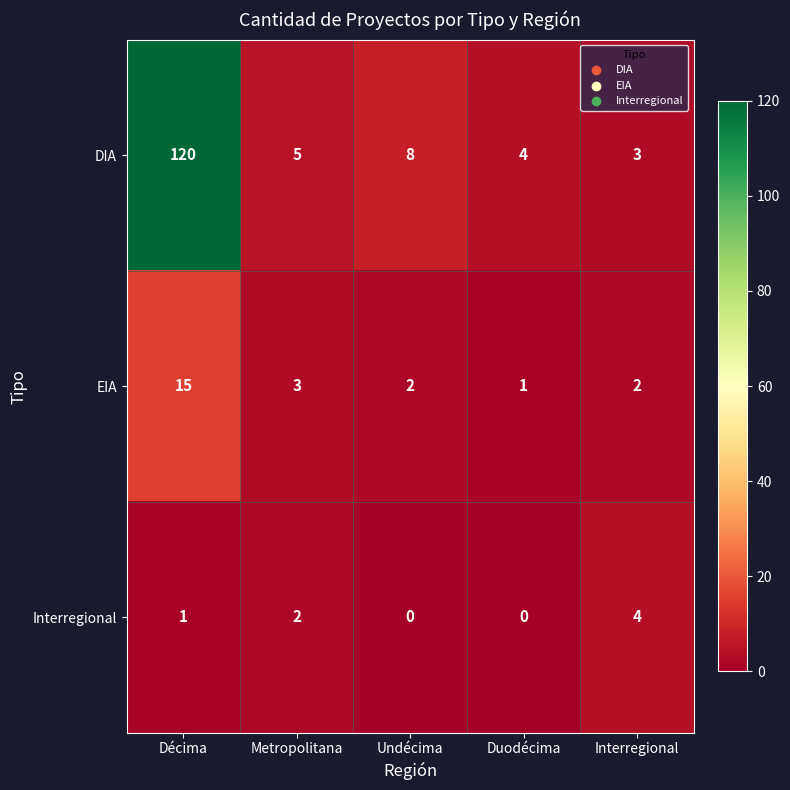

What is the greatest value displayed?

120